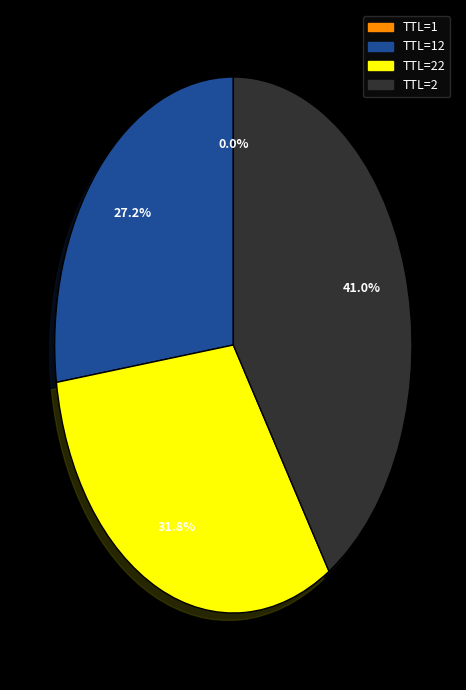

To the nearest percent, what is the difference between the largest and smallest slice percentages?

41%